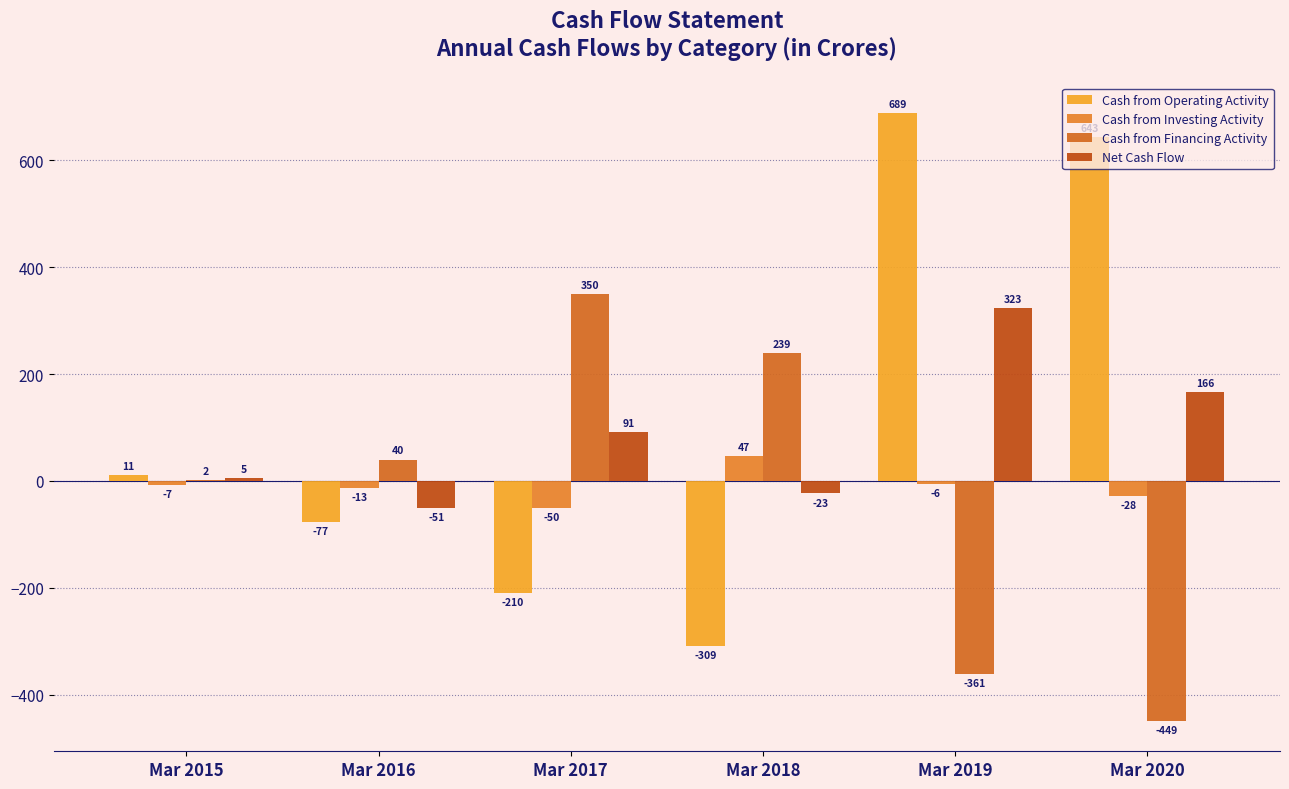

True or false: Cash from Operating Activity has a value of 11 at Mar 2015.

True